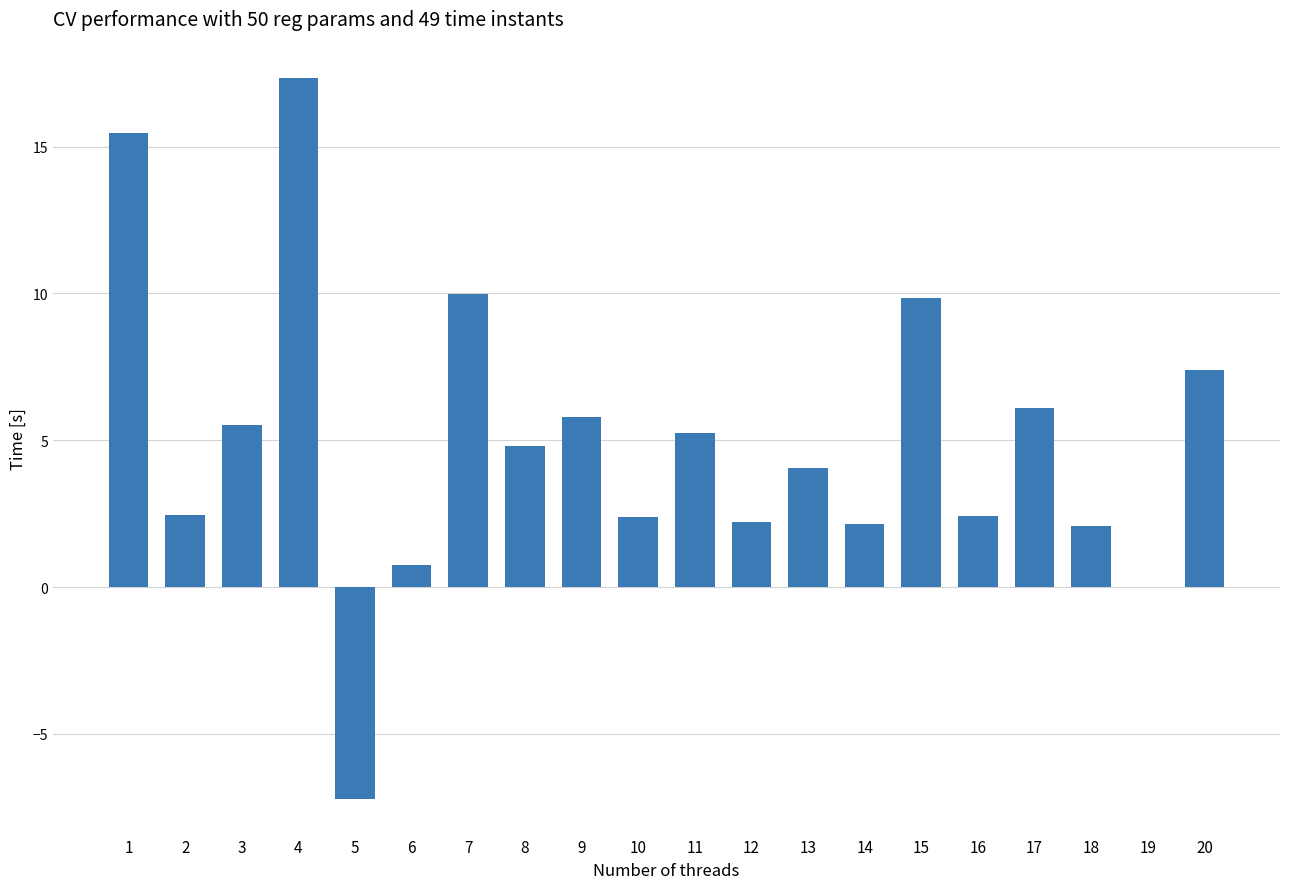

What is the difference between the values at 11 and 13?

1.2